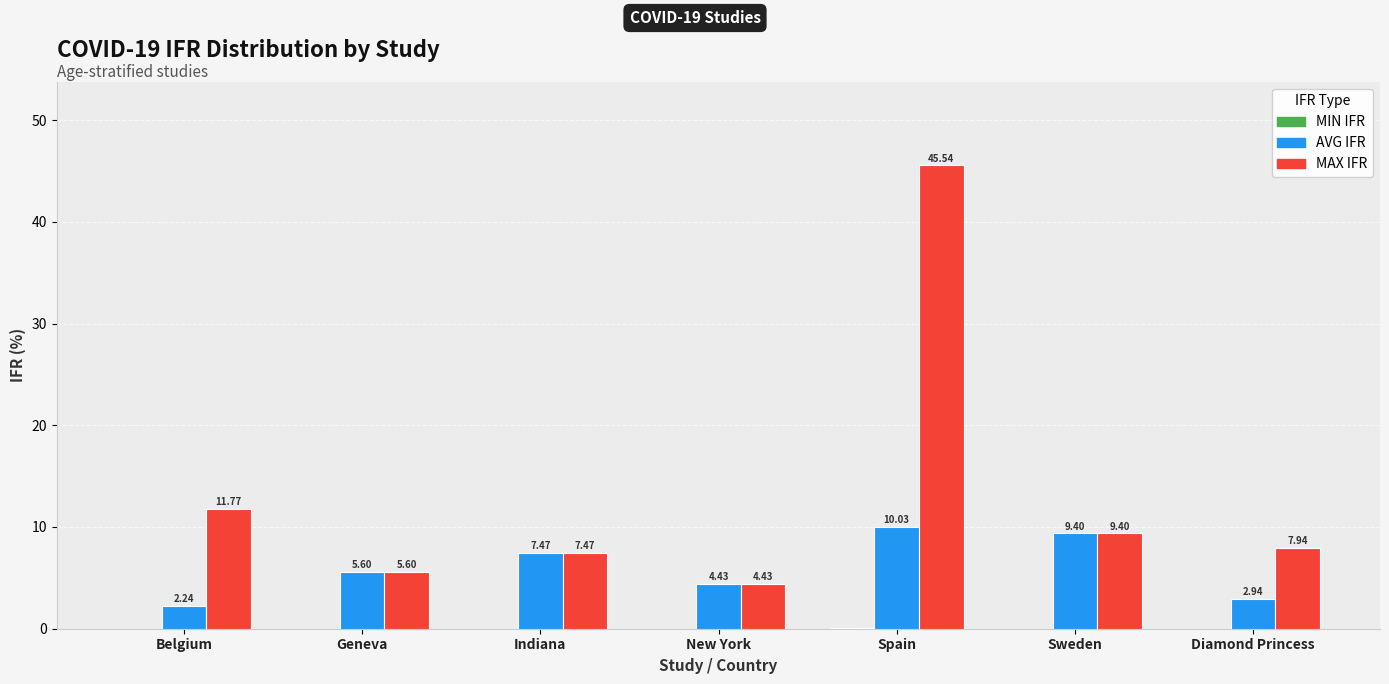

What is the total value across all series at Spain?

55.6